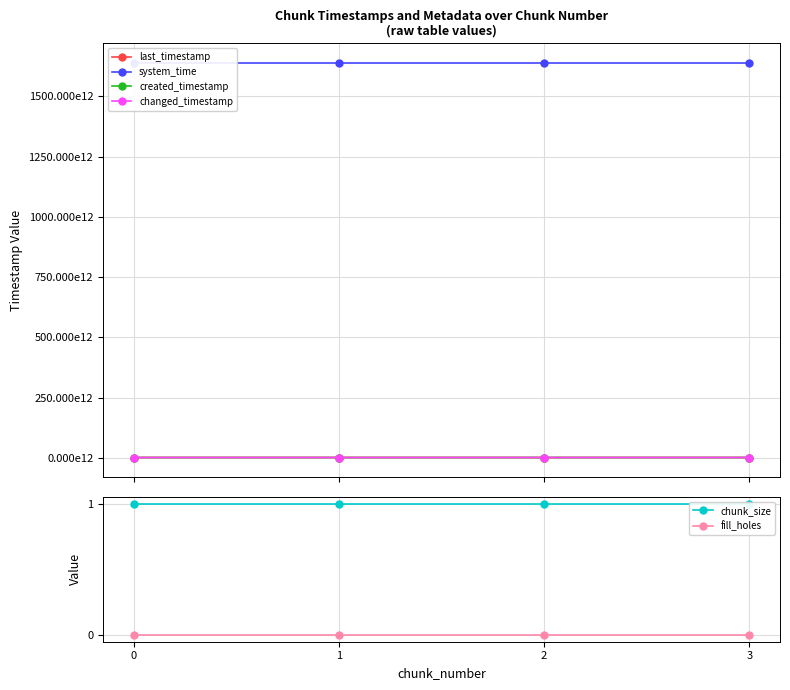

Is this an area chart (filled region under the line)?

No